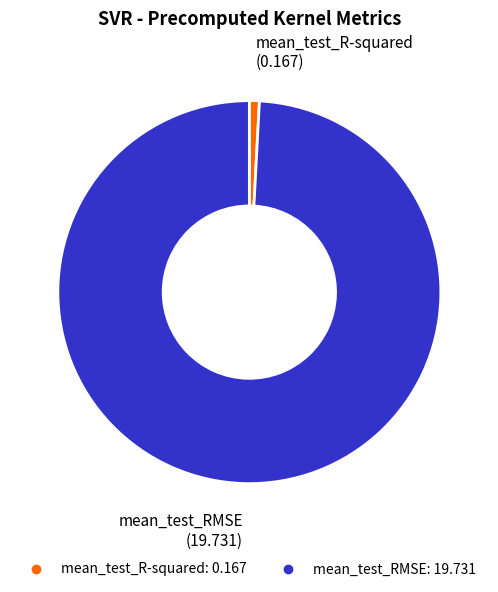

Does mean_test_R-squared account for over 50% of the chart?

No